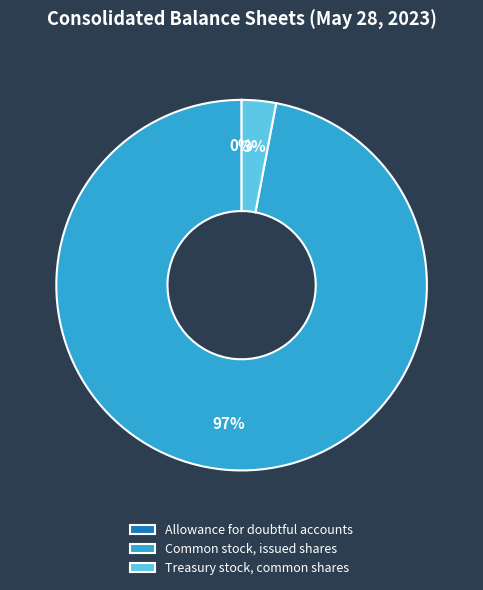

Does Common stock, issued shares represent more than half of the total?

Yes